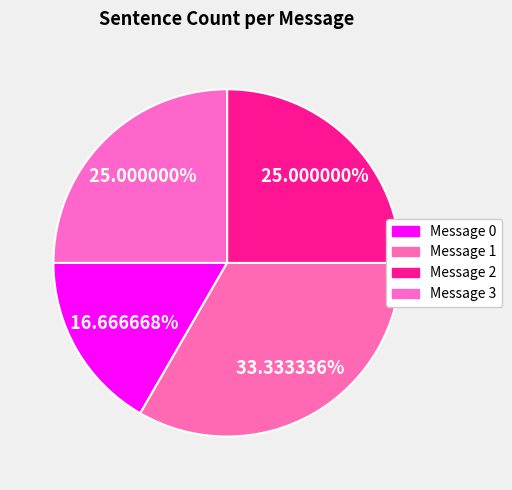

How much of the chart is everything except Message 3?

75.0%